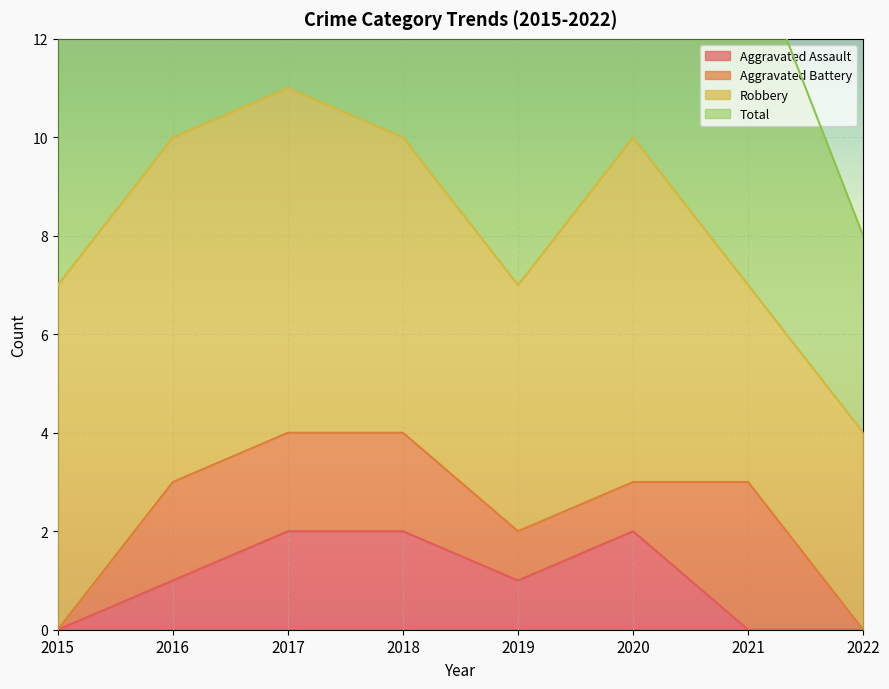

Is the value of Aggravated Assault at 2019 greater than the value of Total at 2015?

No